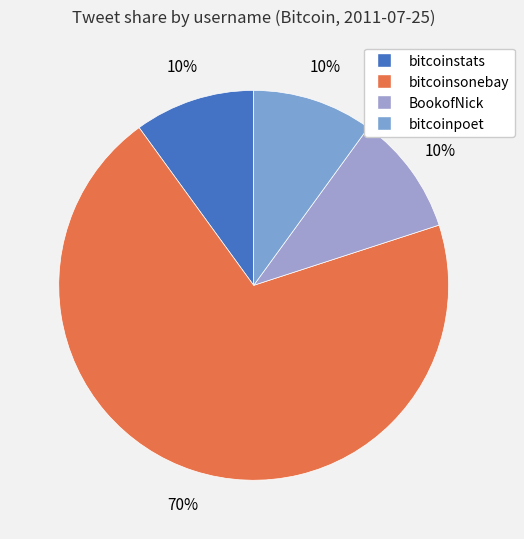

What is the total percentage of bitcoinstats and BookofNick?

20.0%